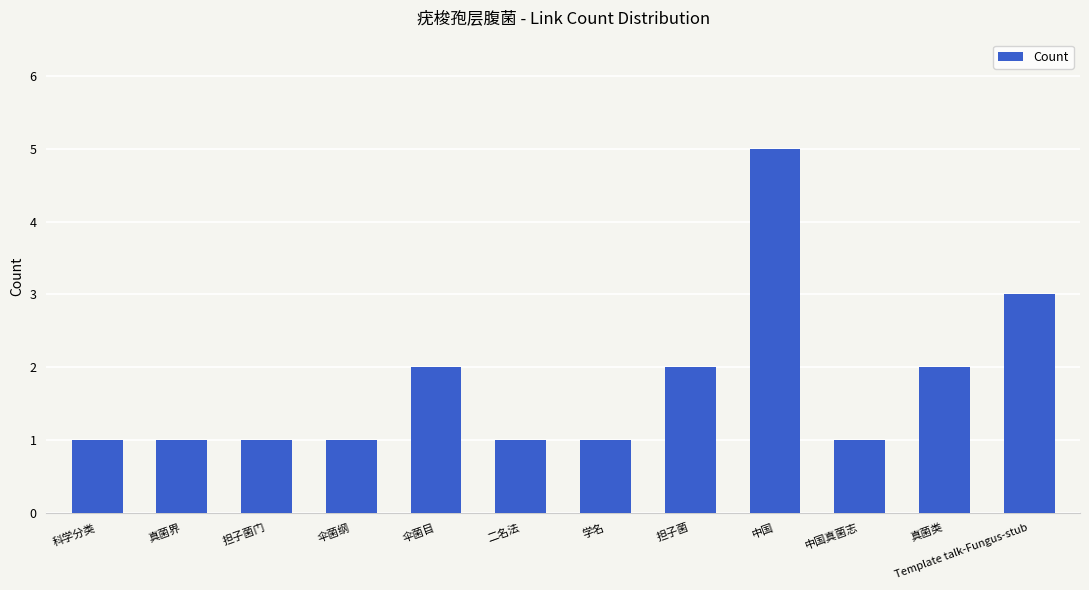

Reading left to right, what are all the values shown in this chart?

1	1	1	1	2	1	1	2	5	1	2	3